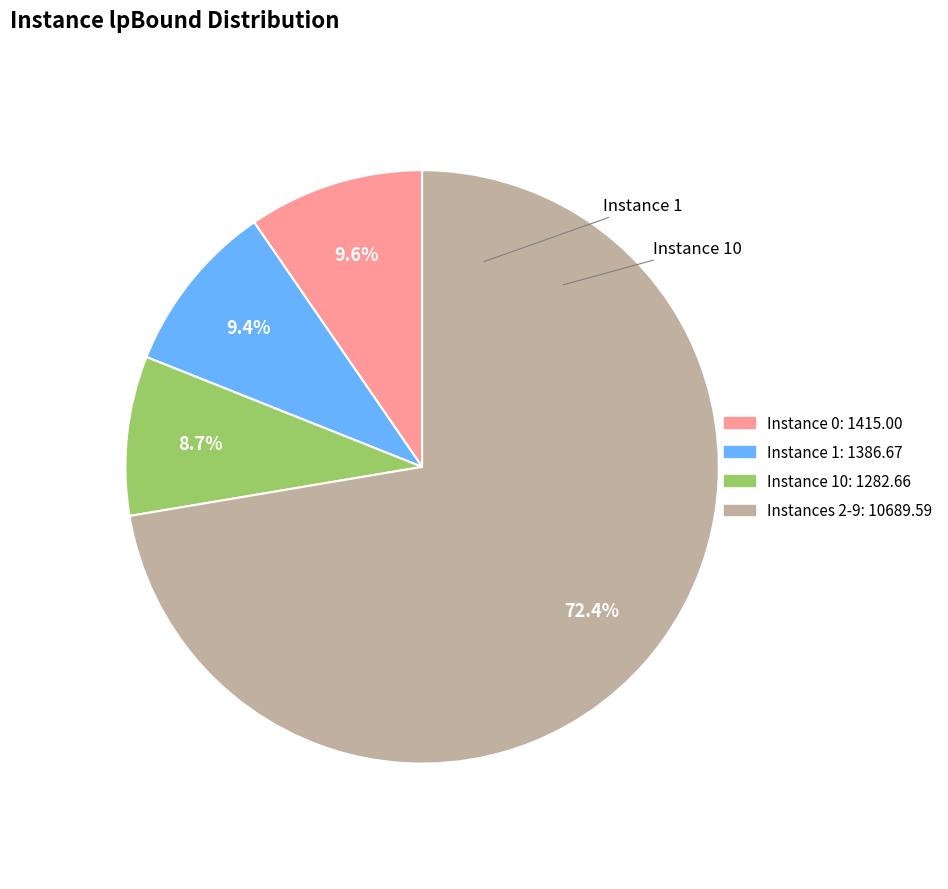

Does 6 represent more than half of the total?

No